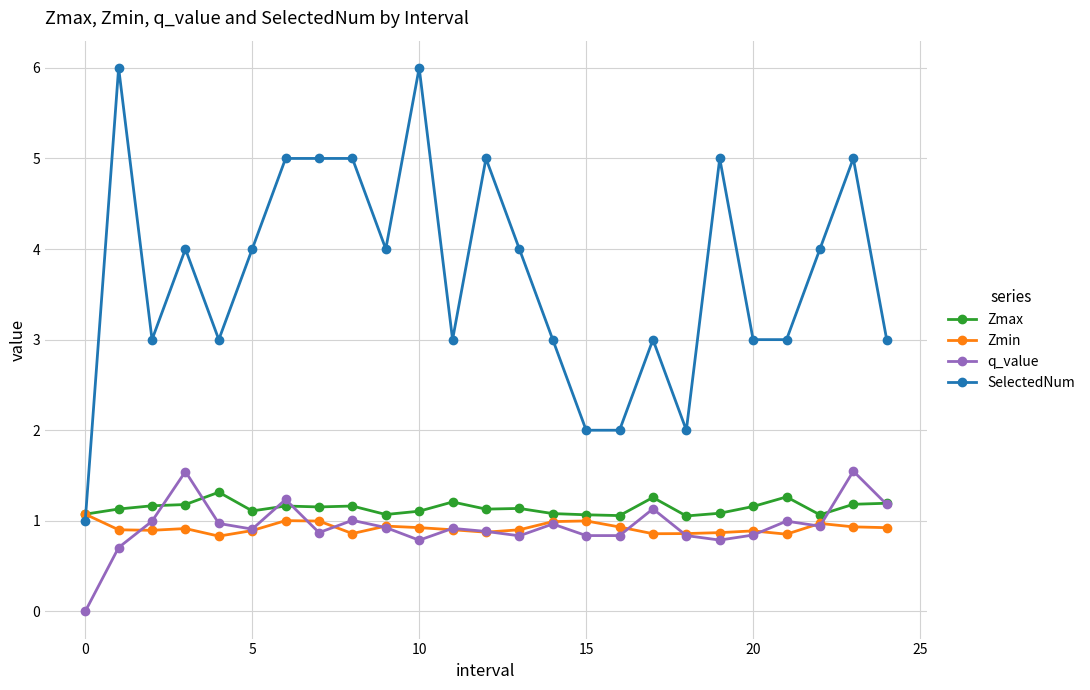

True or false: SelectedNum and q_value cross at least once.

False